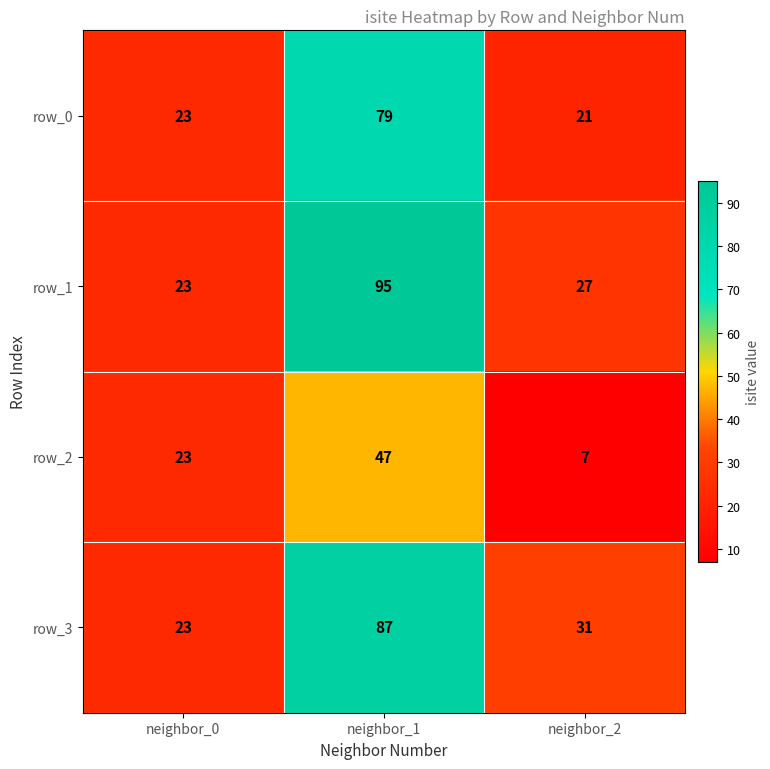

Between neighbor_0 and neighbor_1, which series saw the biggest shift?

row_1